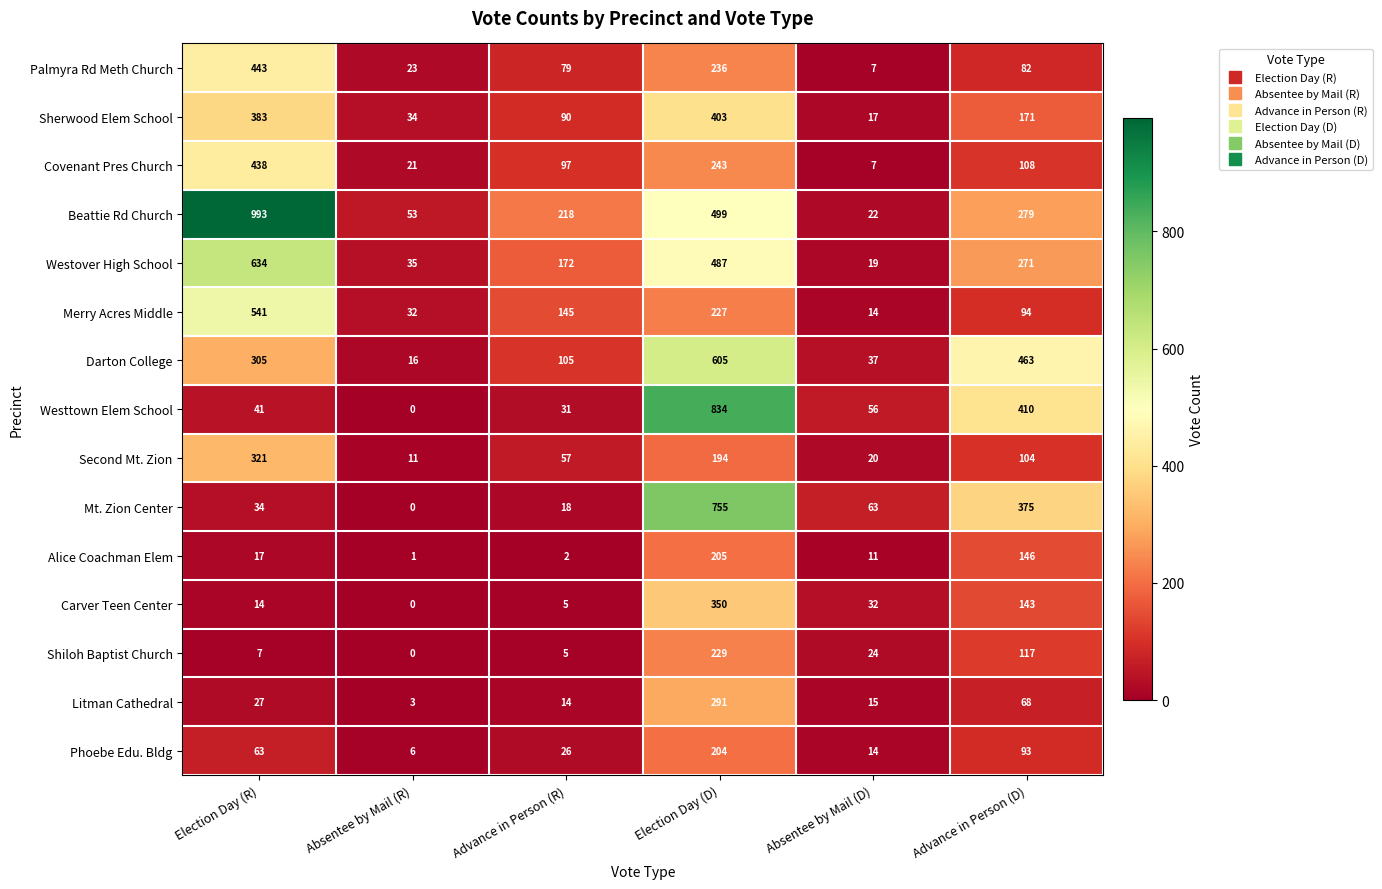

How many data points does each series have?

6